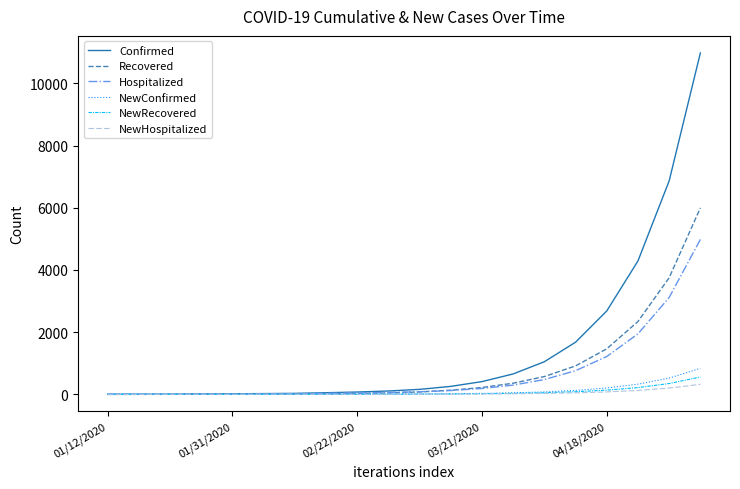

Is this an area chart (filled region under the line)?

No